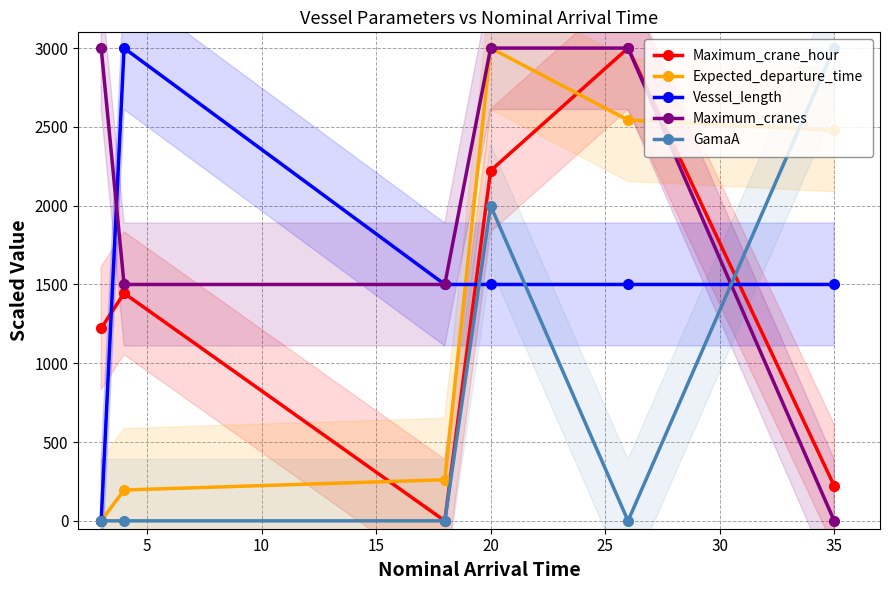

Which series ends up on top after the final intersection of Vessel_length and Maximum_crane_hour?

Vessel_length